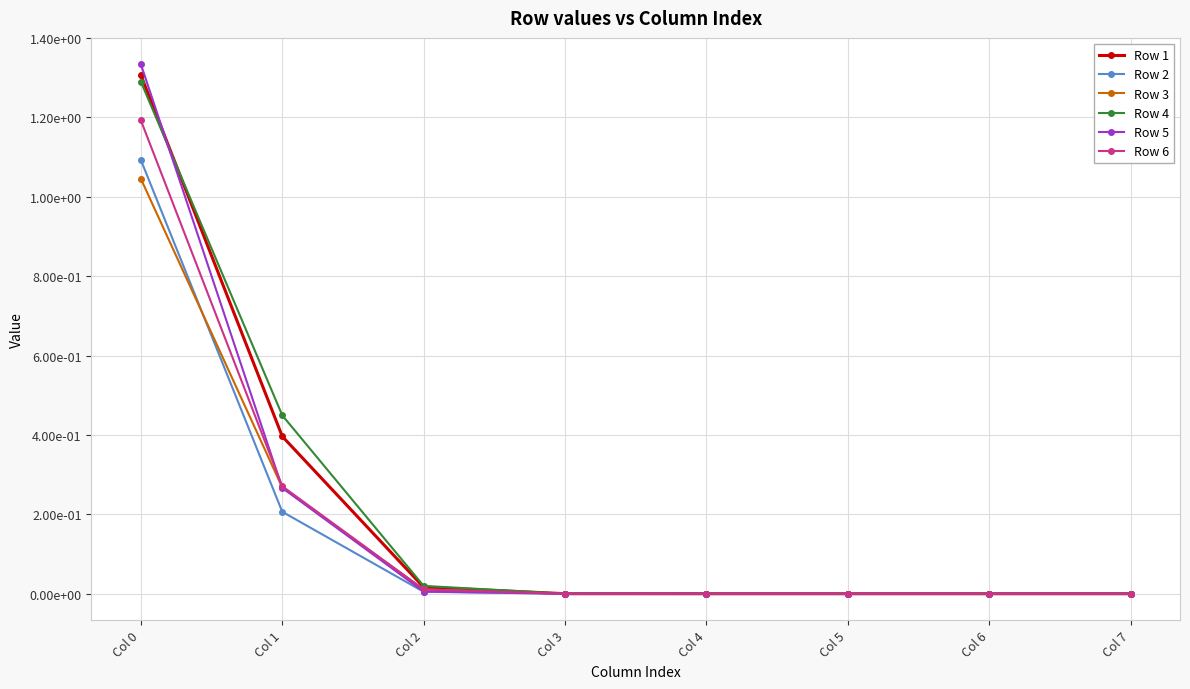

Between Col 3 and Col 5, which series saw the biggest shift?

Row 4